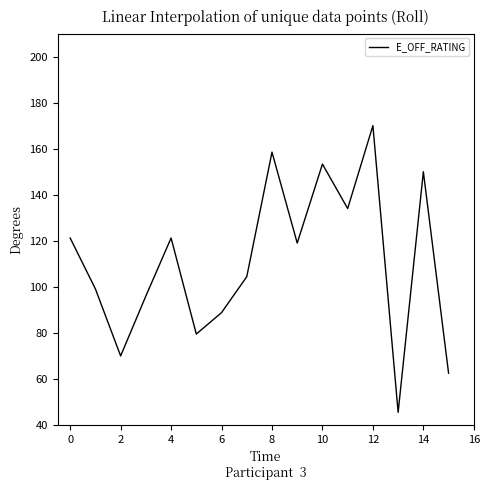

What is the difference between the maximum and minimum values?

124.5